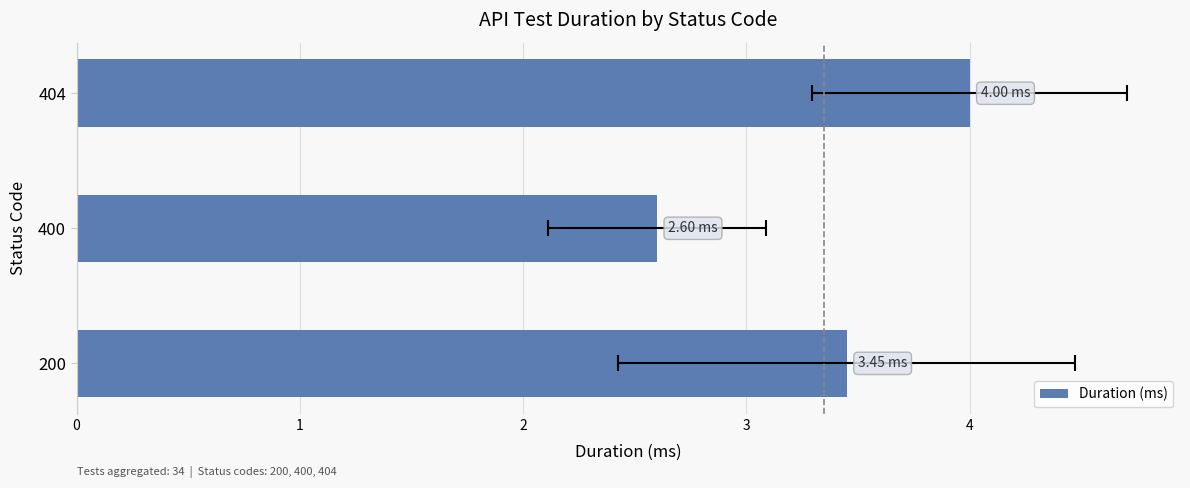

Rank the categories by value from lowest to highest.

400, 200, 404